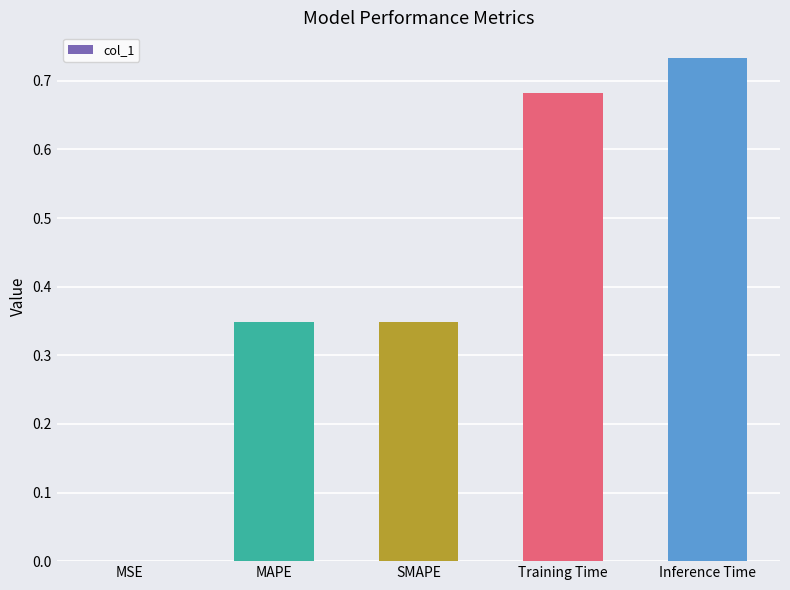

The chart shows a value of 1.2 at Inference Time. True or false?

False